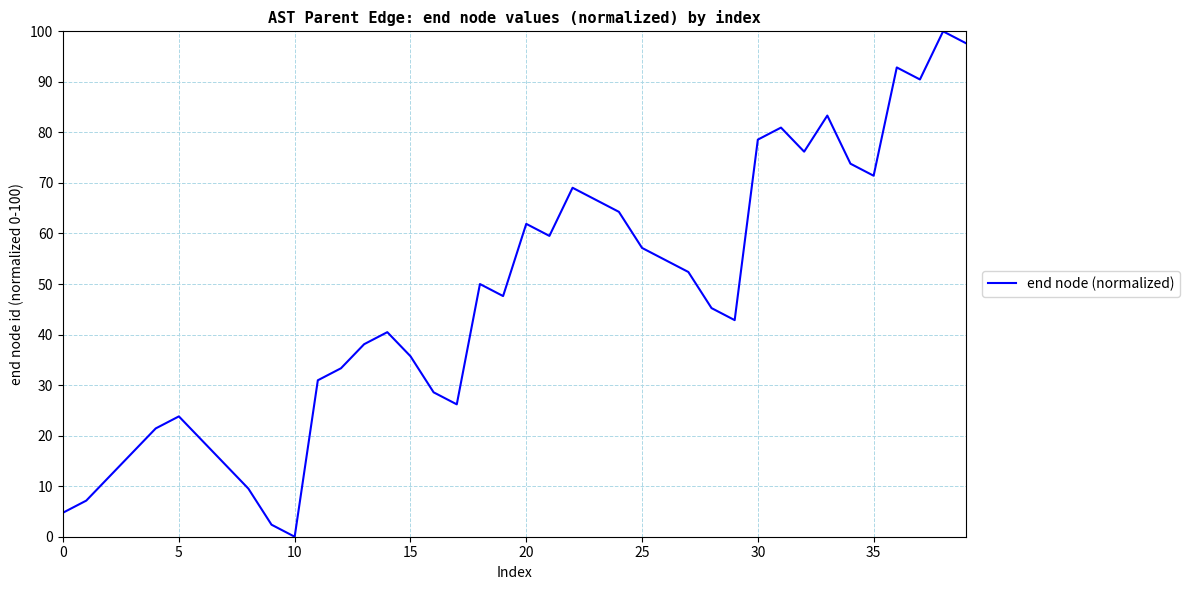

What is the greatest value displayed?

100.0